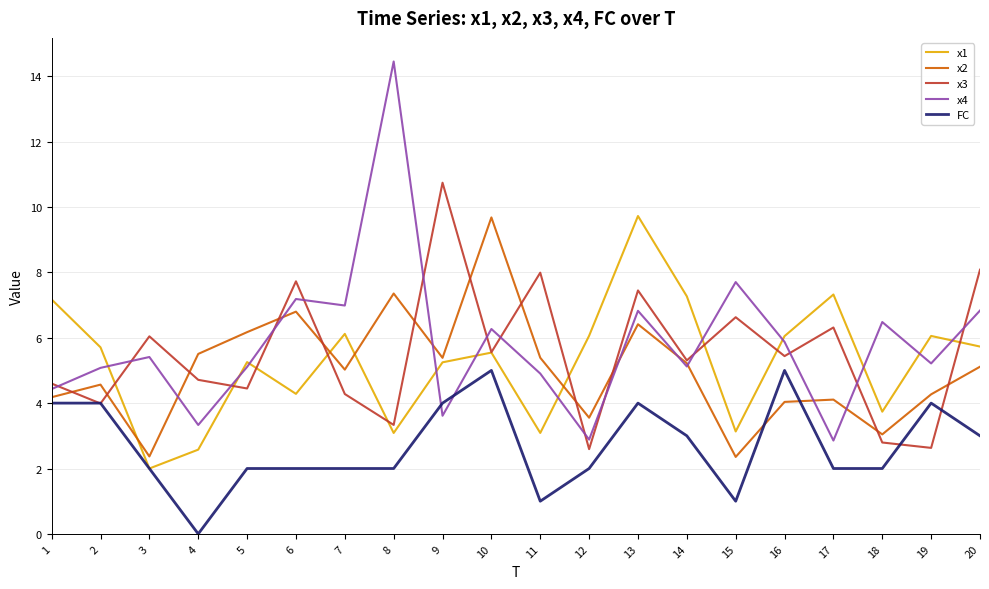

What is the maximum value shown in the chart?

14.4